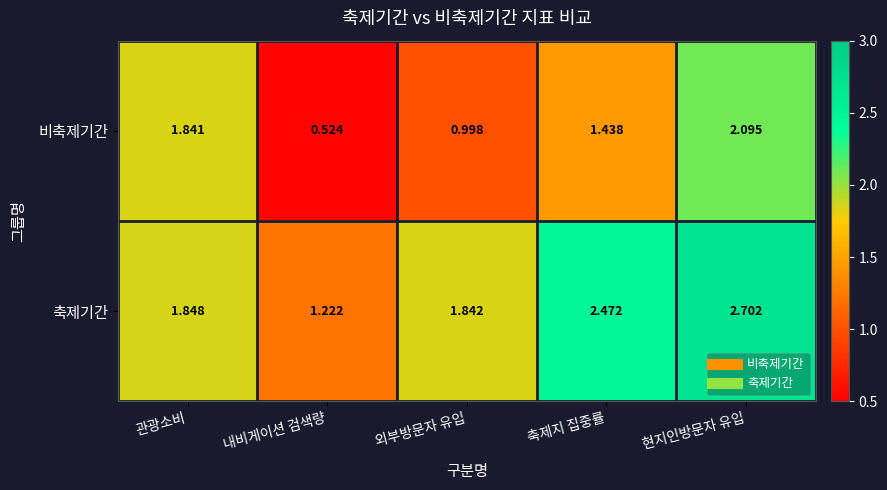

Is the value of 비축제기간 at 관광소비 greater than the value of 축제기간 at 관광소비?

No